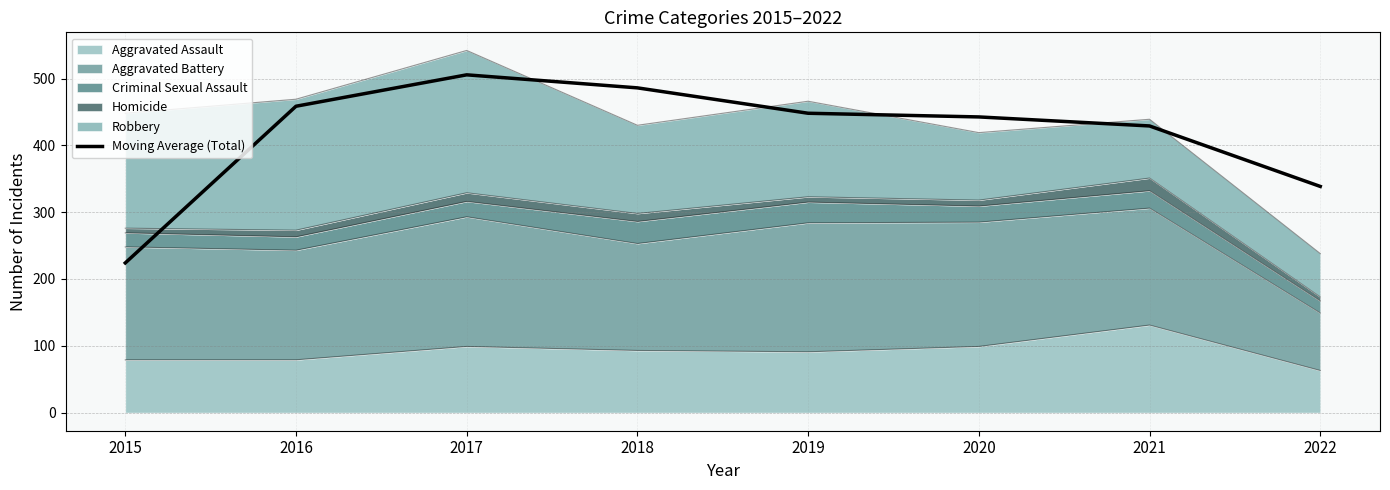

Approximately how many times larger is the value at 2016 compared to 2022?

1.4